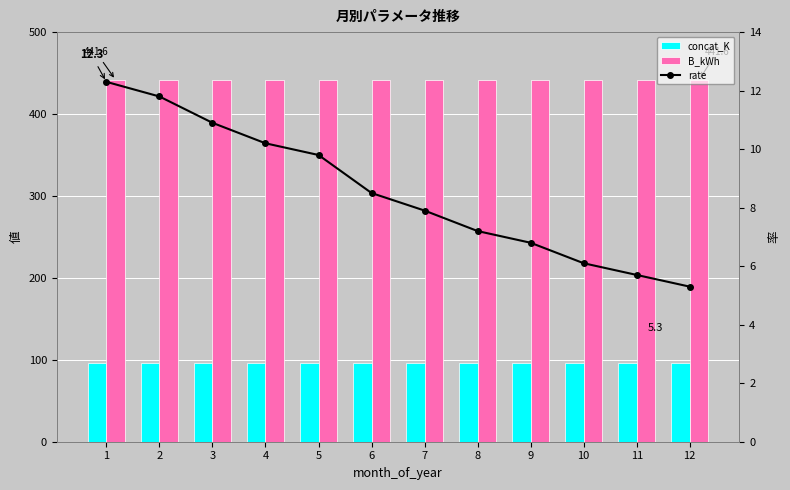

What is the average value of the B_kWh series?

441.6